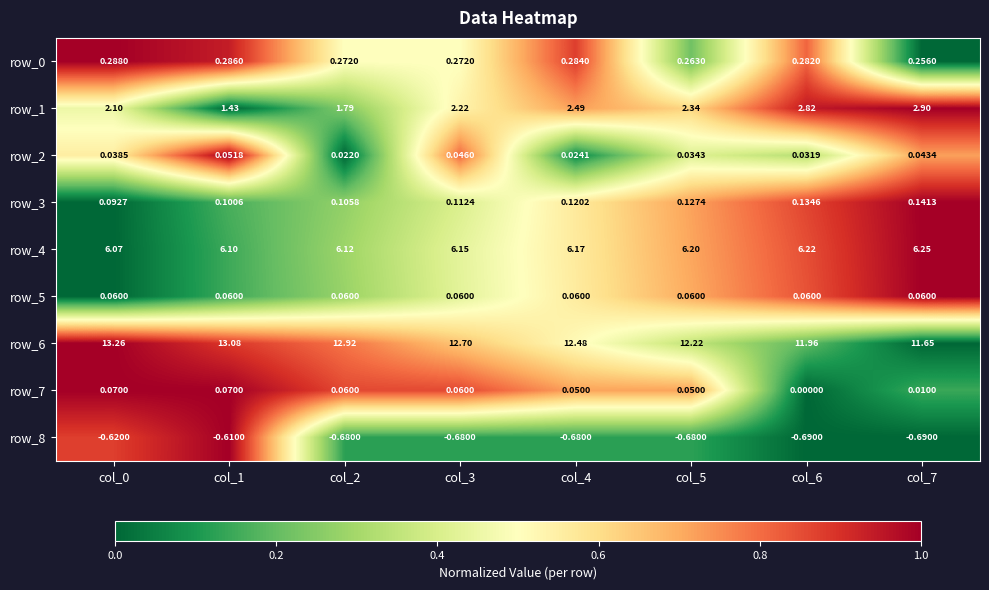

Is the value of row_0 at col_5 greater than the value of row_4 at col_0?

No